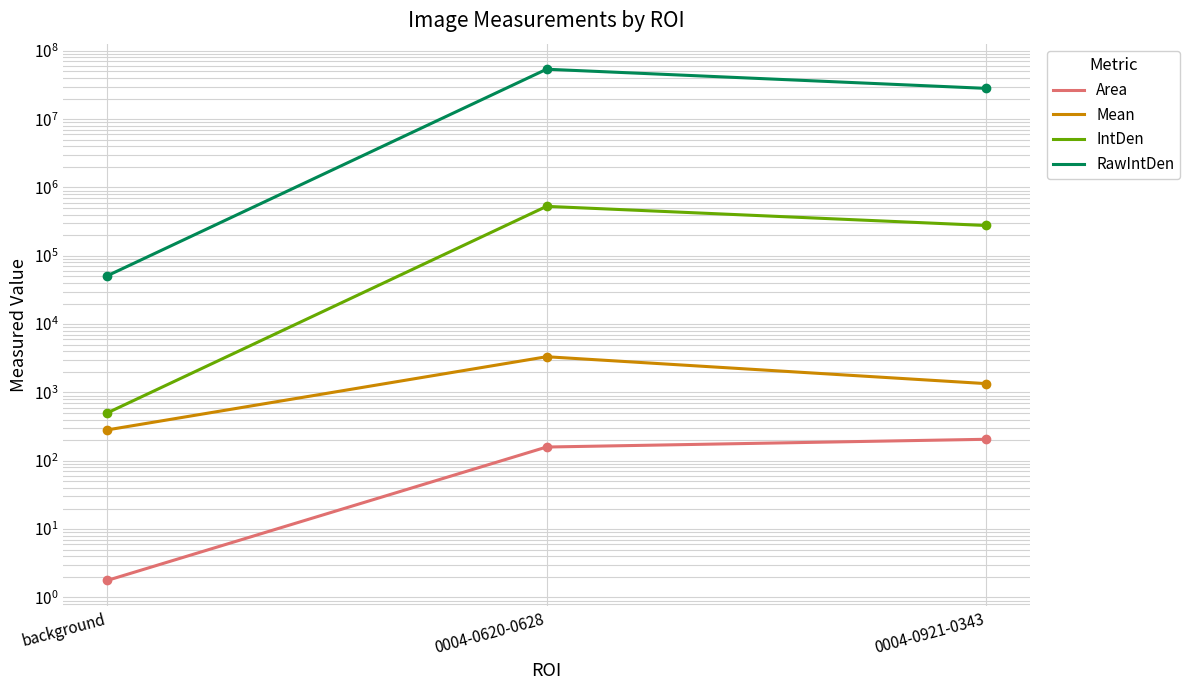

What is the average value of the Mean series?

1654.2